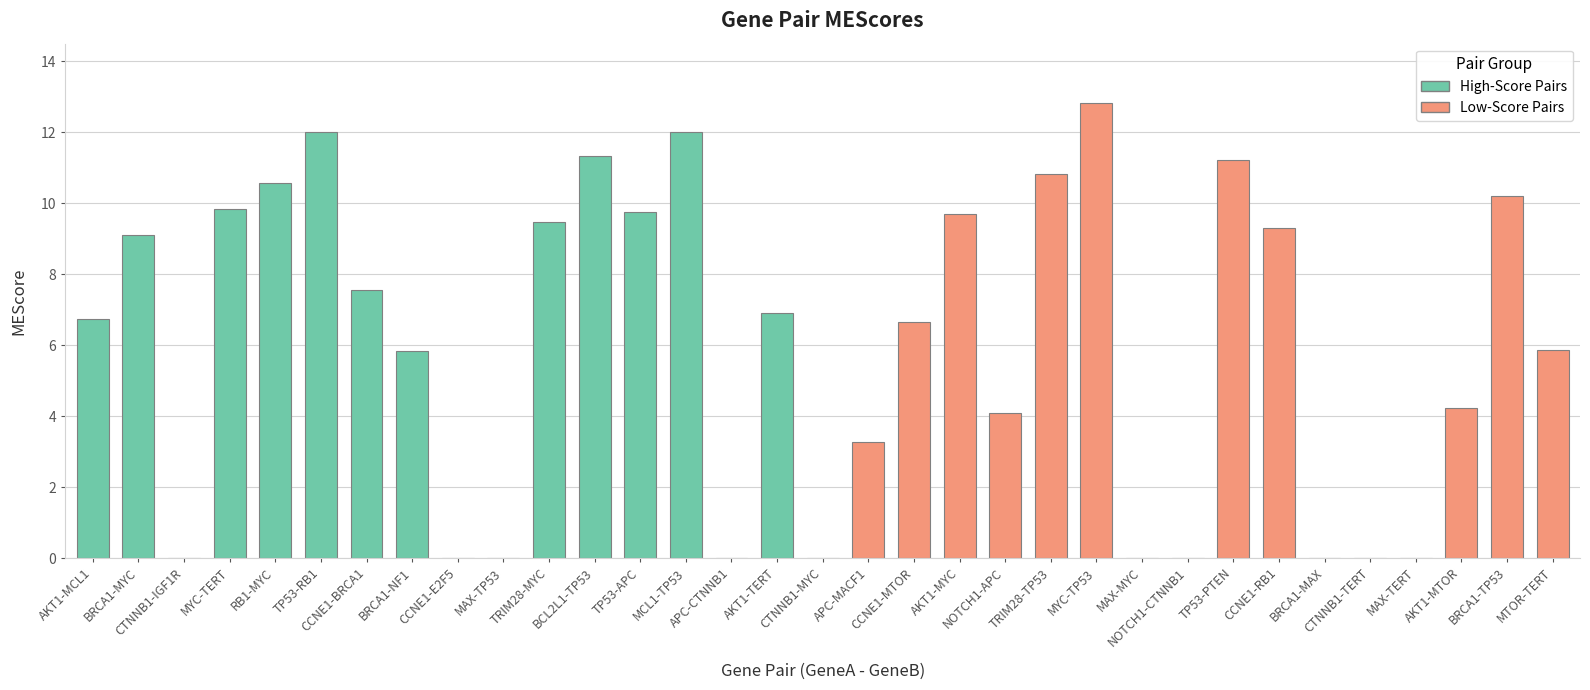

Does the chart contain stacked bars?

No